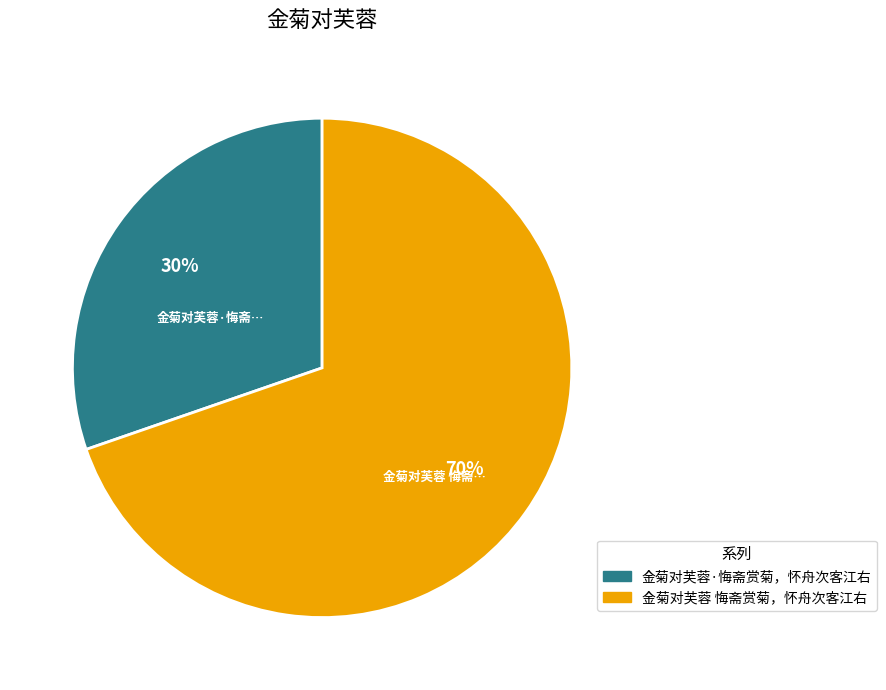

Which slice represents more than half of the pie?

金菊对芙蓉 悔斋赏菊，怀舟次客江右